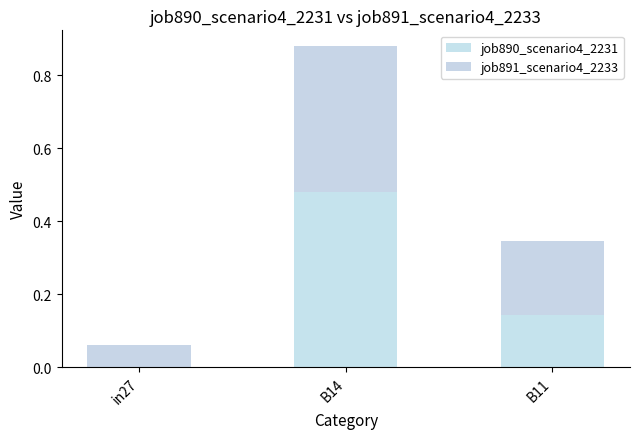

Are the bars grouped side by side (vs. stacked)?

No